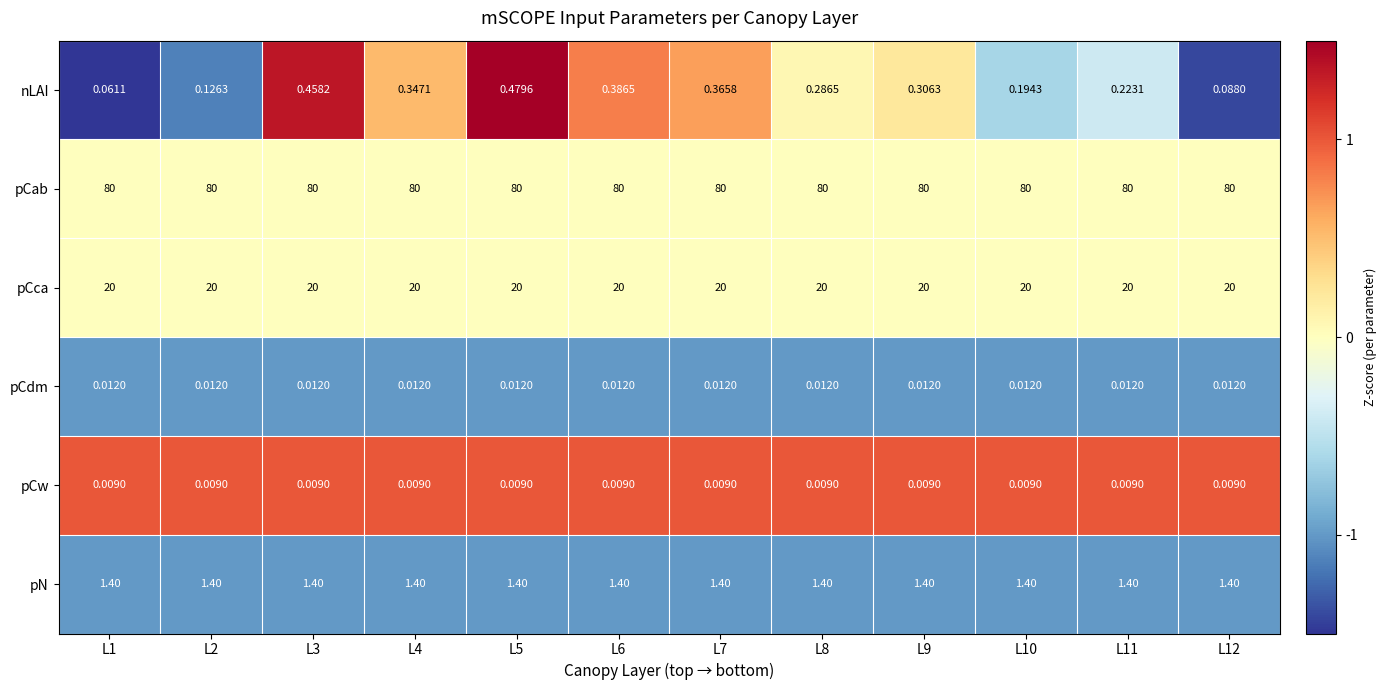

Is the value of pN at L2 greater than the value of pCw at L1?

Yes